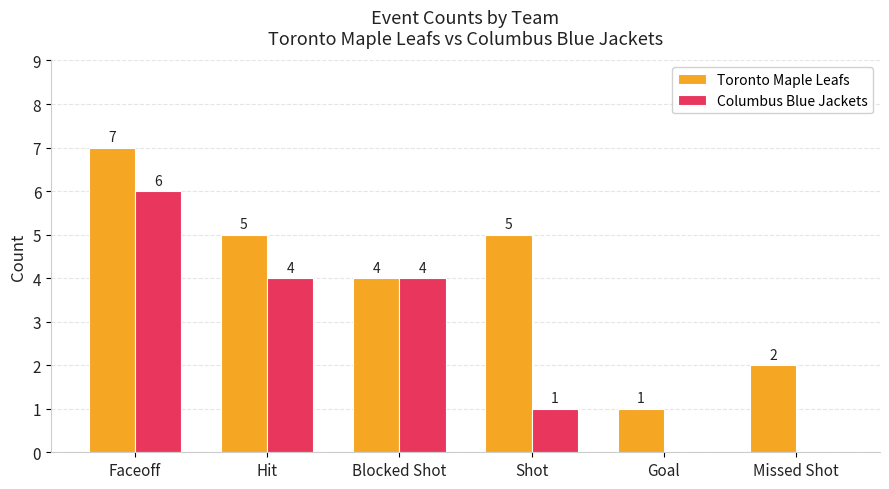

Does the chart contain stacked bars?

No